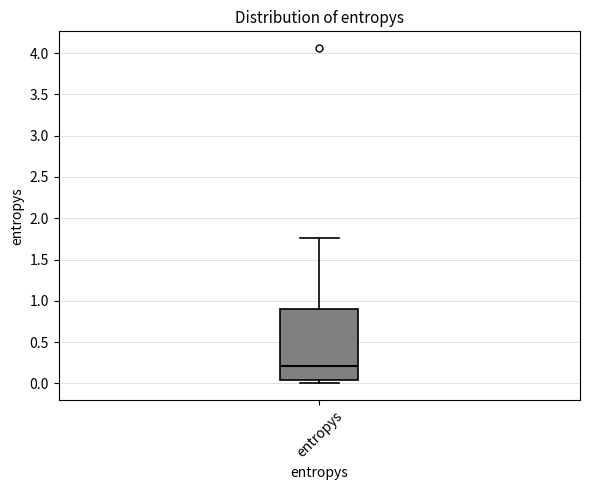

Where is the upper edge of the box for entropys on the y-axis? The values are not printed on the chart, so give them approximately, as read against the axis.

0.90